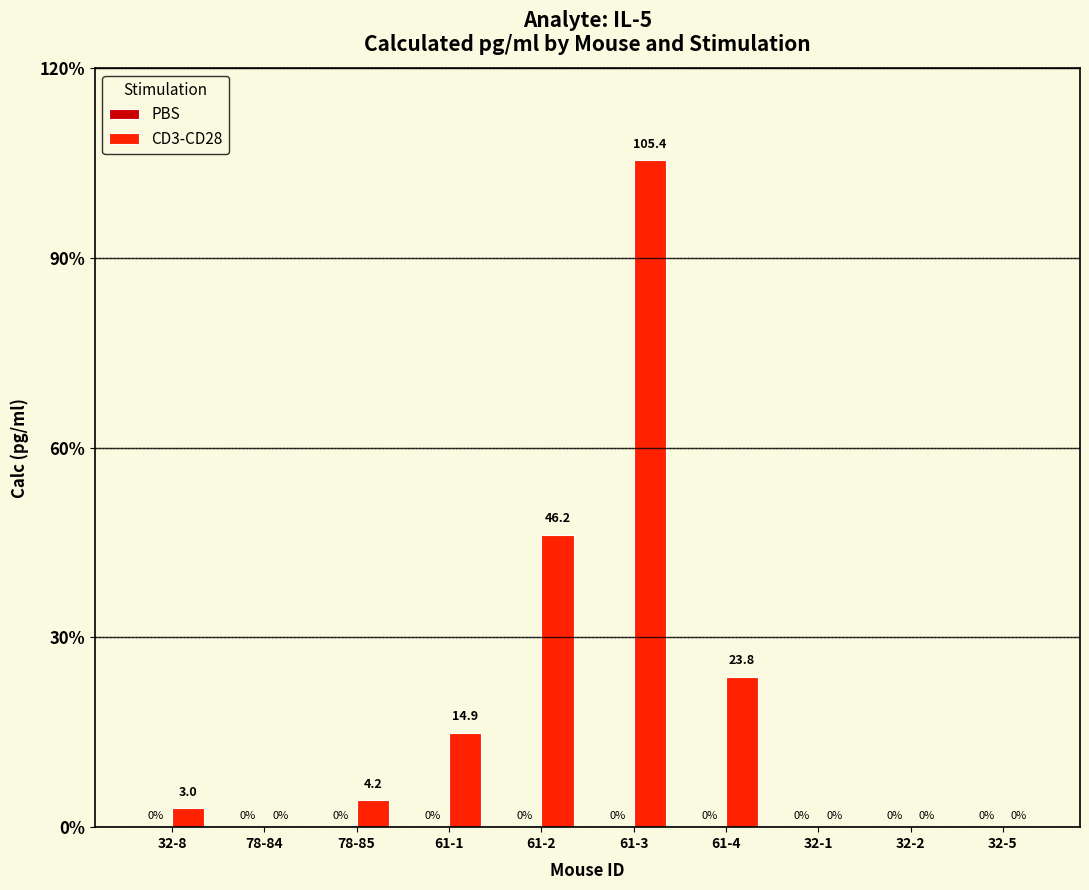

True or false: the data shows -45.7 at 32-1.

False